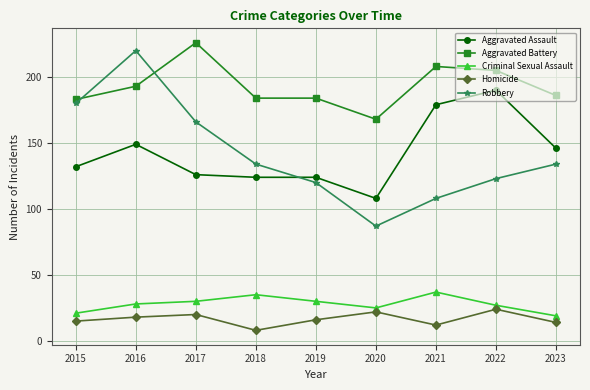

True or false: Aggravated Battery and Robbery cross at least once.

True